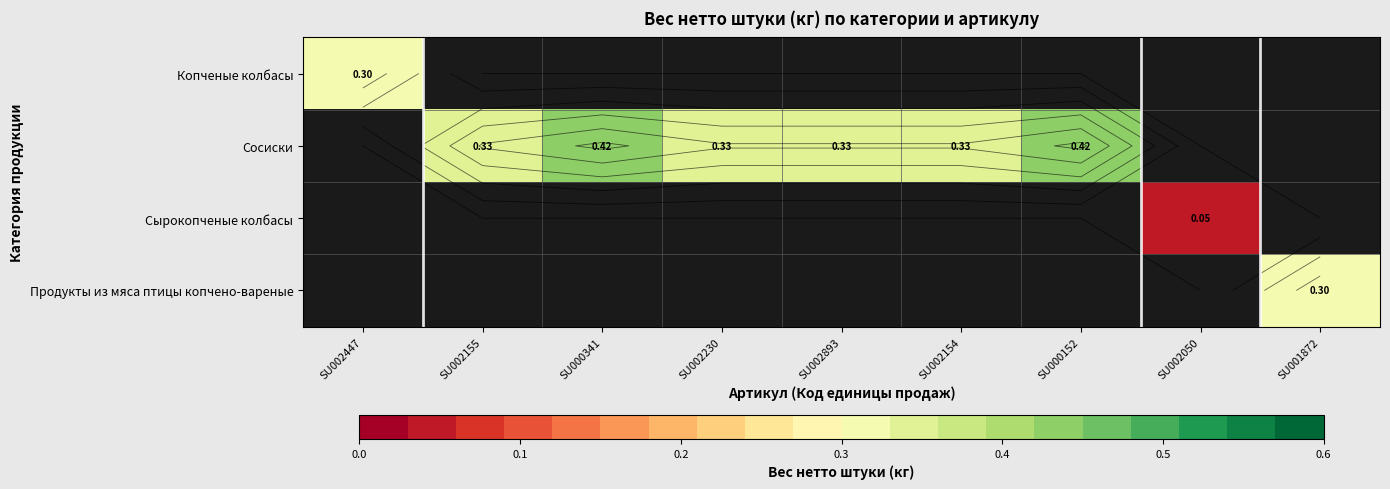

Which series changed the most between SU002154 and SU000152?

Сосиски